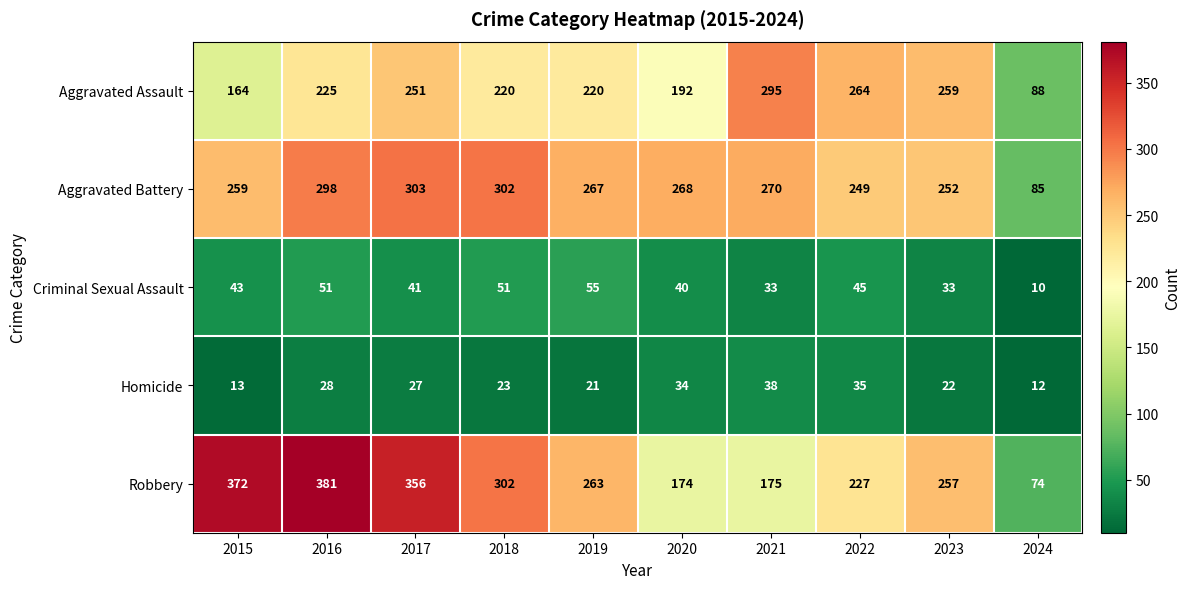

Which label corresponds to the smallest value in the chart?

2024